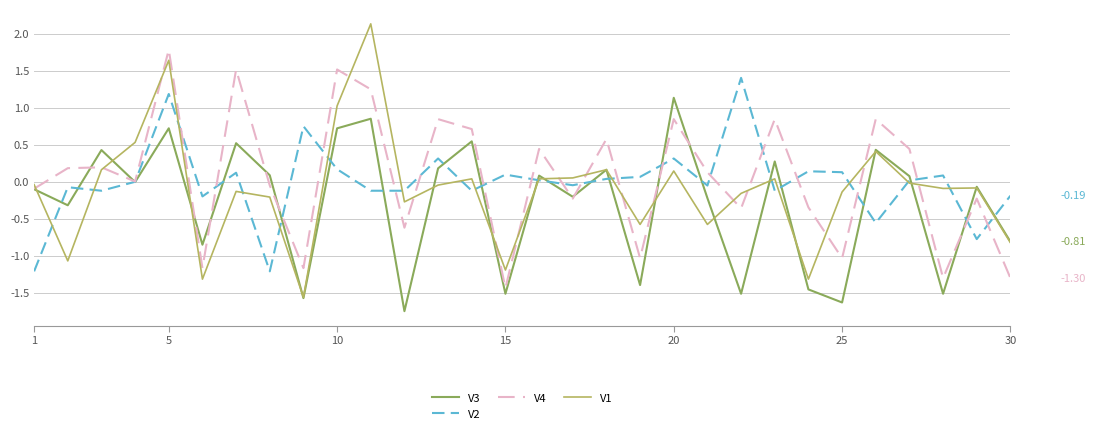

List the series in order of their peak value, highest first.

V1, V4, V2, V3